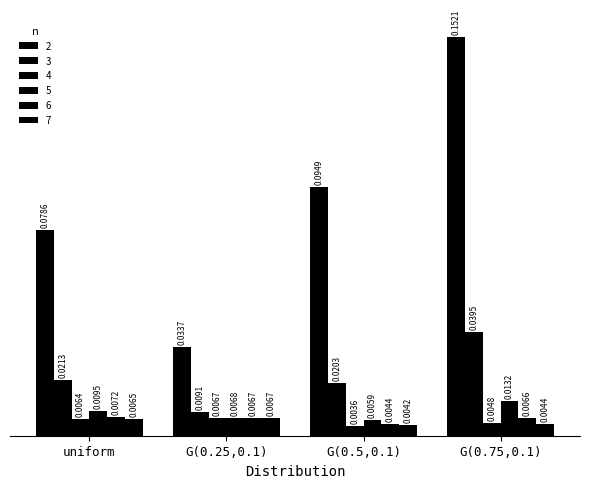

Reading left to right, transcribe all the data shown in this chart.

2: 0.1	0.0	0.1	0.2
3: 0.0	0.0	0.0	0.0
4: 0.0	0.0	0.0	0.0
5: 0.0	0.0	0.0	0.0
6: 0.0	0.0	0.0	0.0
7: 0.0	0.0	0.0	0.0